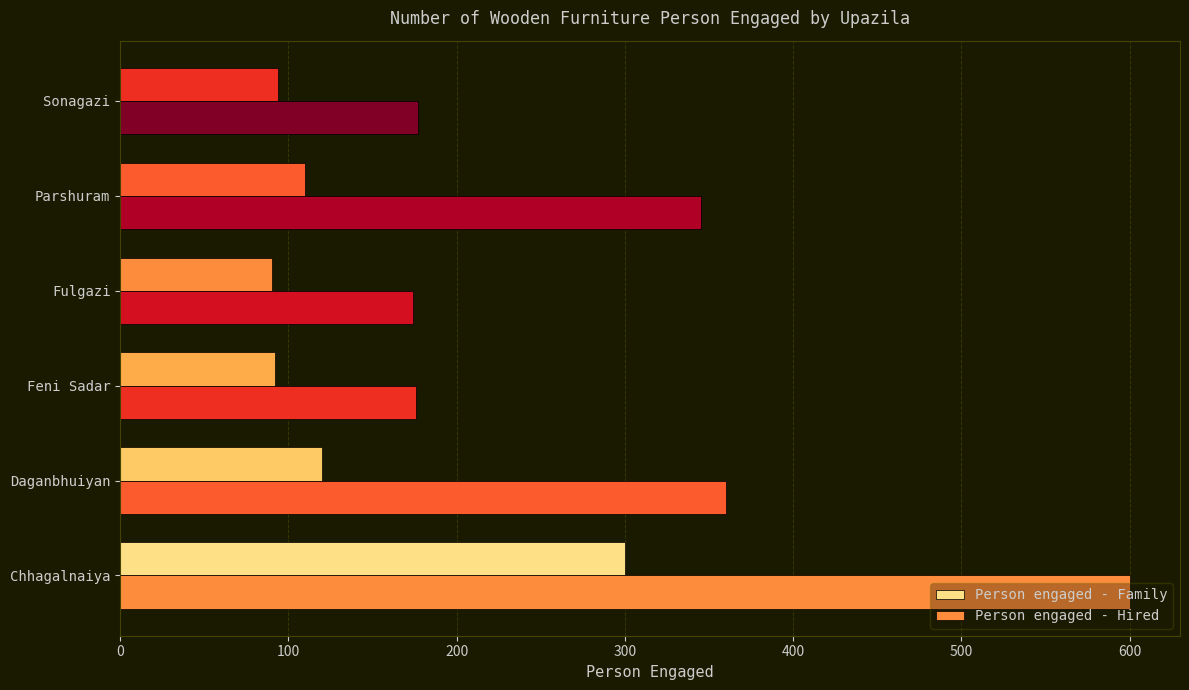

How many distinct data groups are displayed?

2